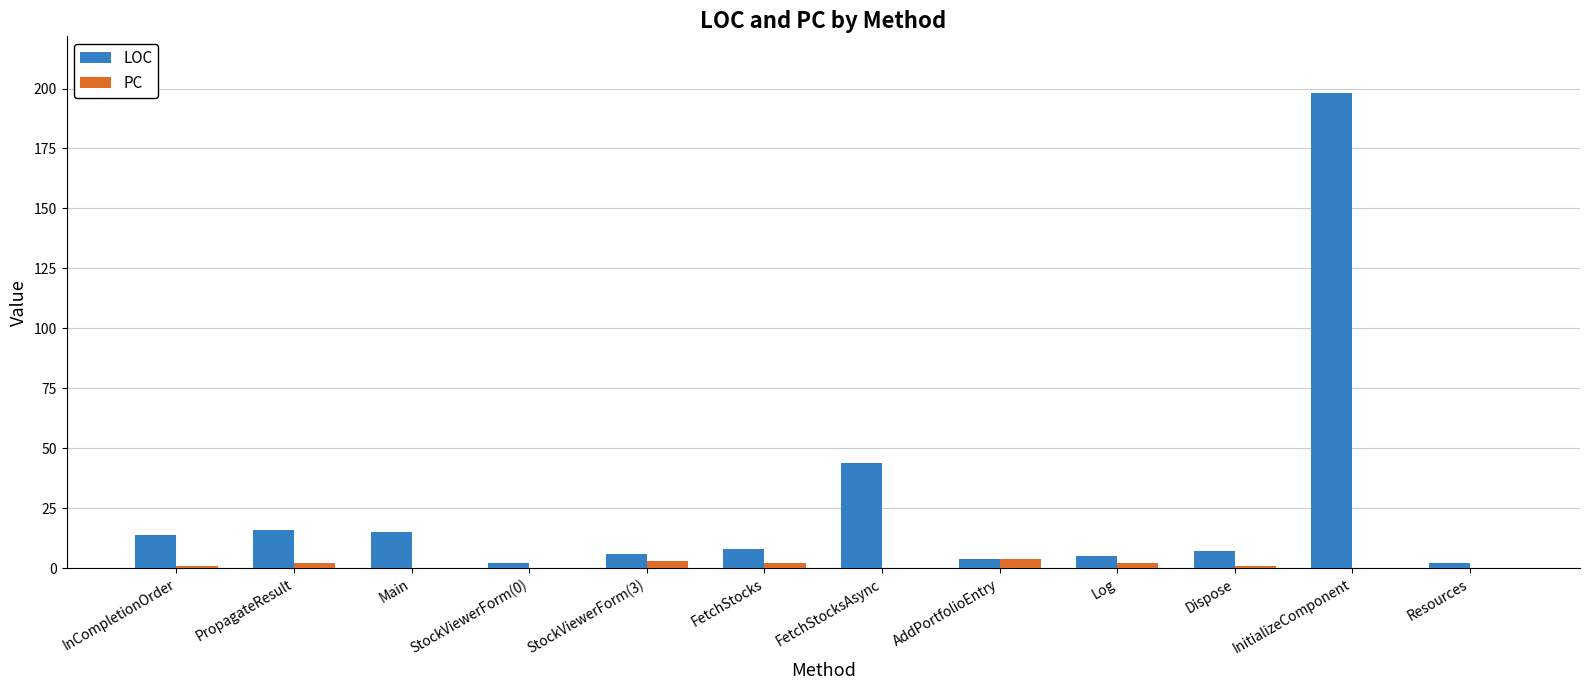

Reading left to right, transcribe all the data shown in this chart.

LOC: 14	16	15	2	6	8	44	4	5	7	198	2
PC: 1	2	0	0	3	2	0	4	2	1	0	0